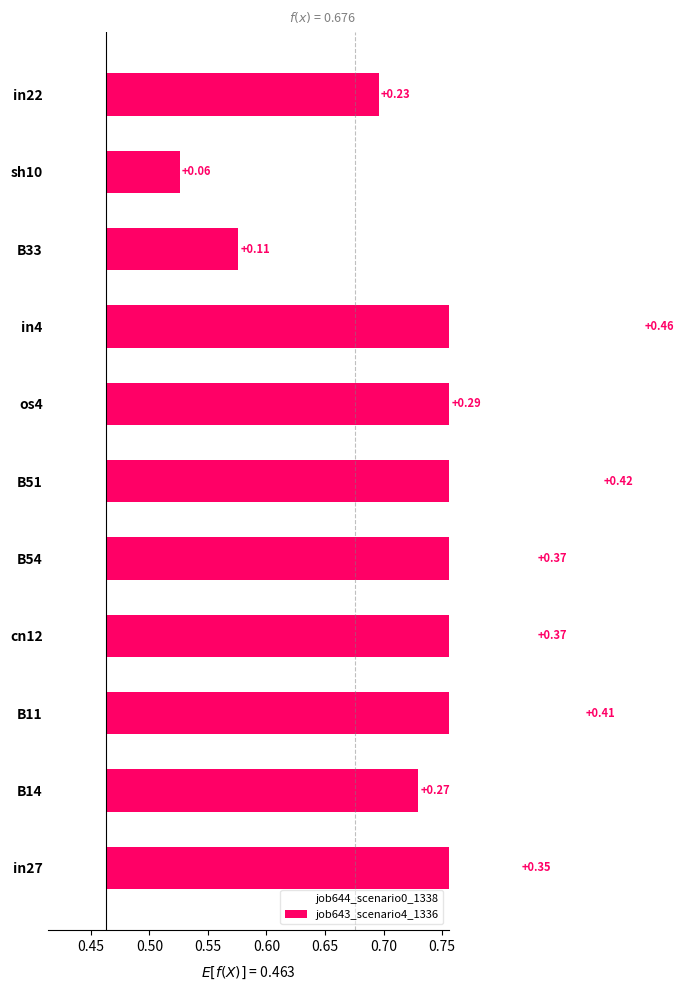

Which series contains the lowest Y value?

job644_scenario0_1338